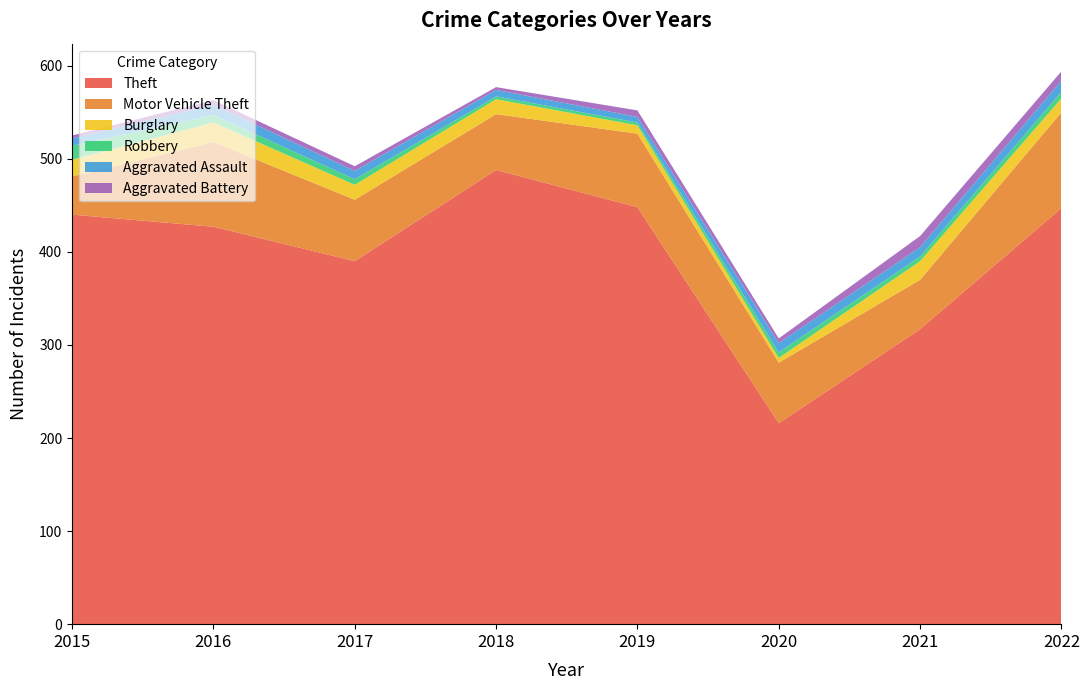

Reading left to right, list all the values displayed in this chart.

Theft: 440	427	390	488	448	216	317	447
Motor Vehicle Theft: 41	91	66	60	79	65	53	103
Burglary: 18	21	16	16	9	5	20	15
Robbery: 15	8	6	3	3	6	5	7
Aggravated Assault: 8	11	9	7	6	10	10	12
Aggravated Battery: 3	5	5	3	7	5	12	10